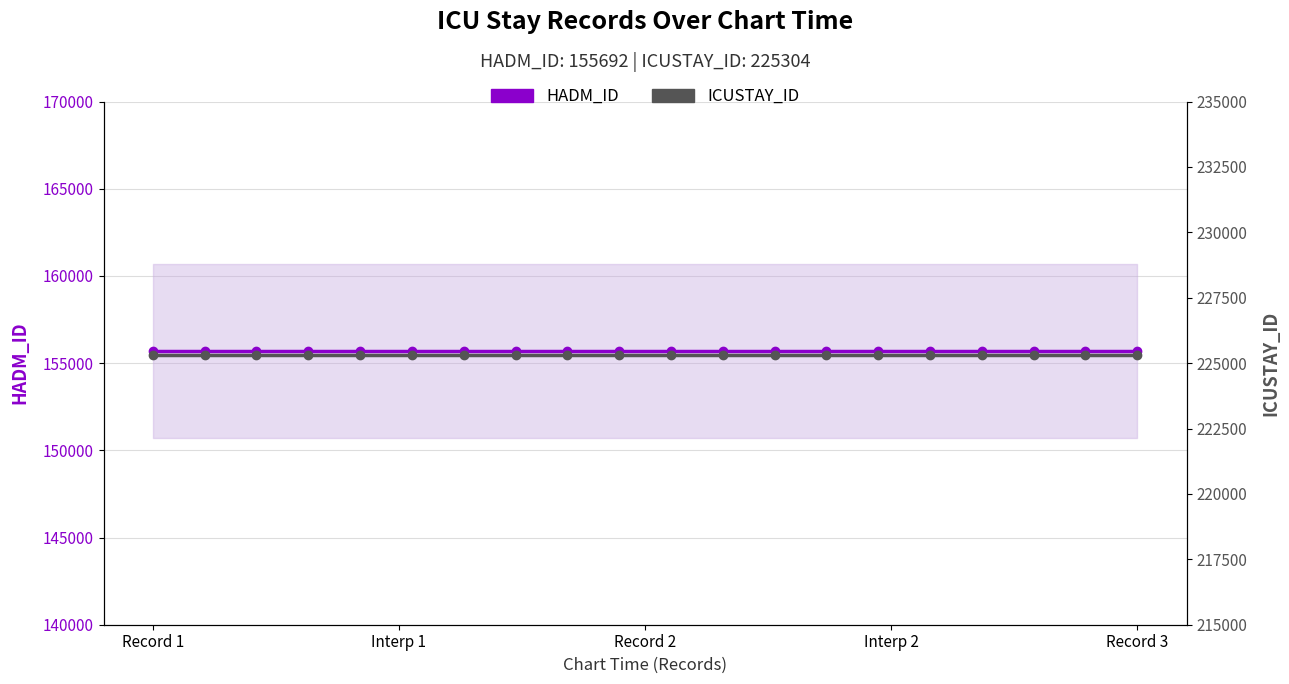

At which label does ICUSTAY_ID reach its minimum?

Record 1